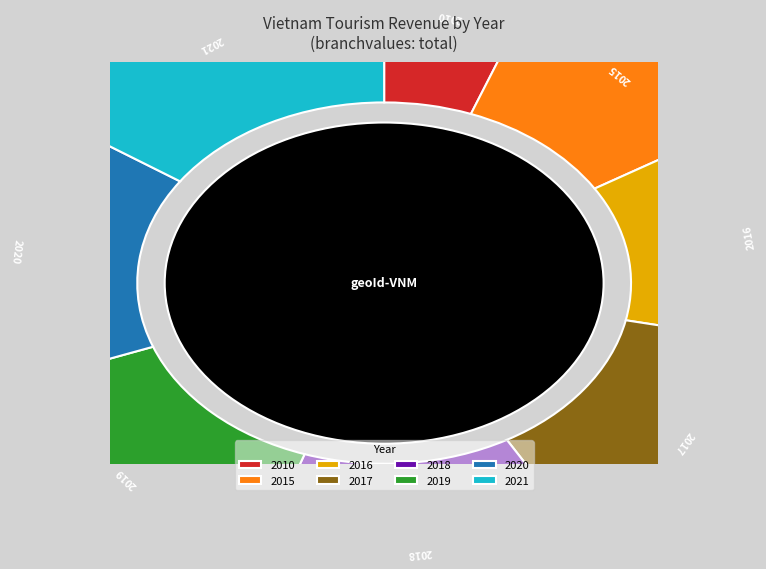

Is there a majority slice in this chart?

No